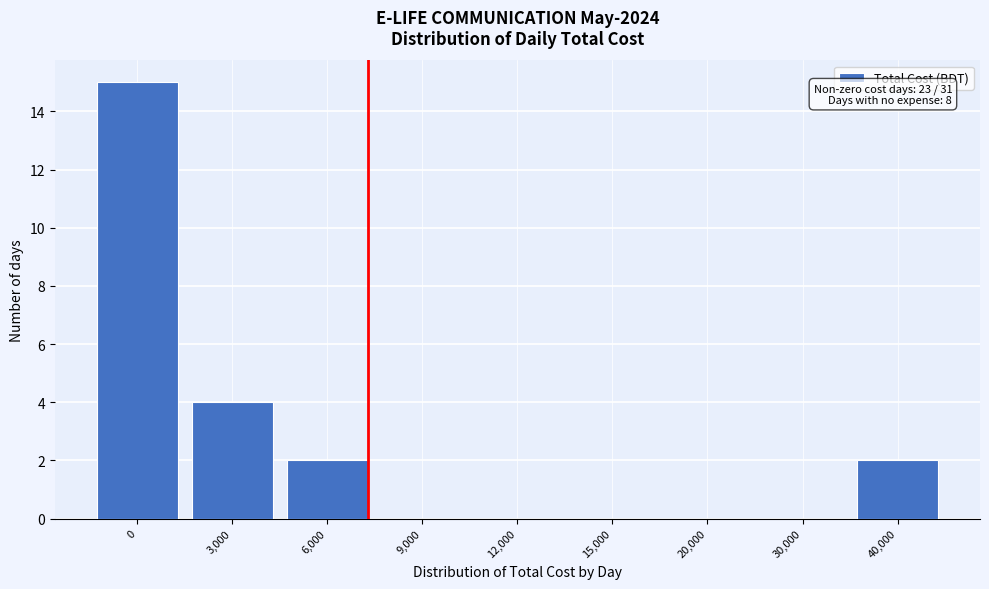

Reading left to right, list all the values displayed in this chart.

0=15	3,000=4	6,000=2	9,000=0	12,000=0	15,000=0	20,000=0	30,000=0	40,000=2